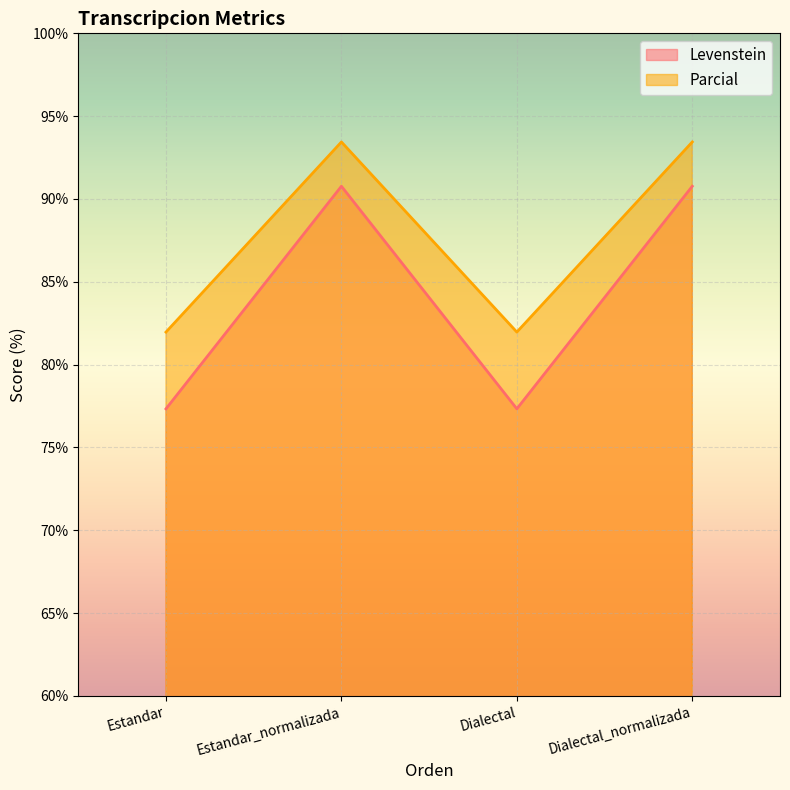

What is the label of the 4th point from the right?

Estandar